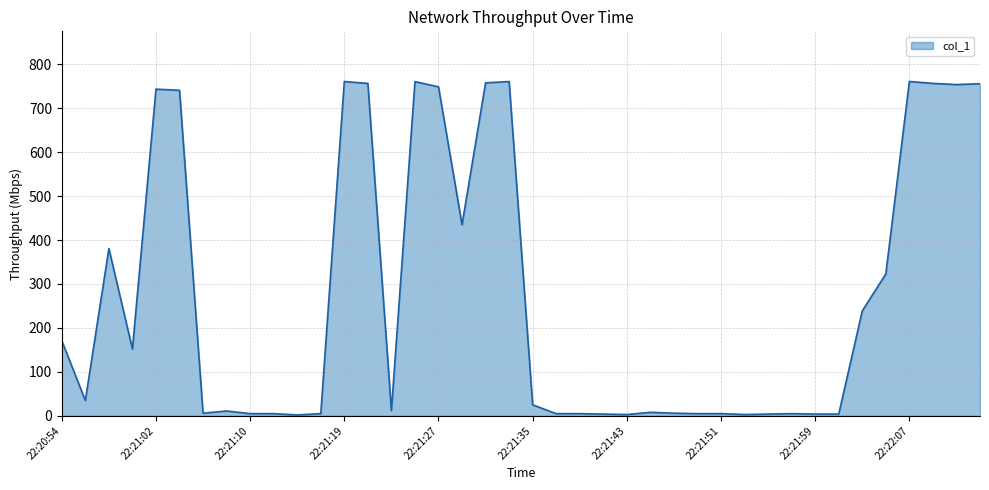

What is the difference between the maximum and minimum values?

758.6